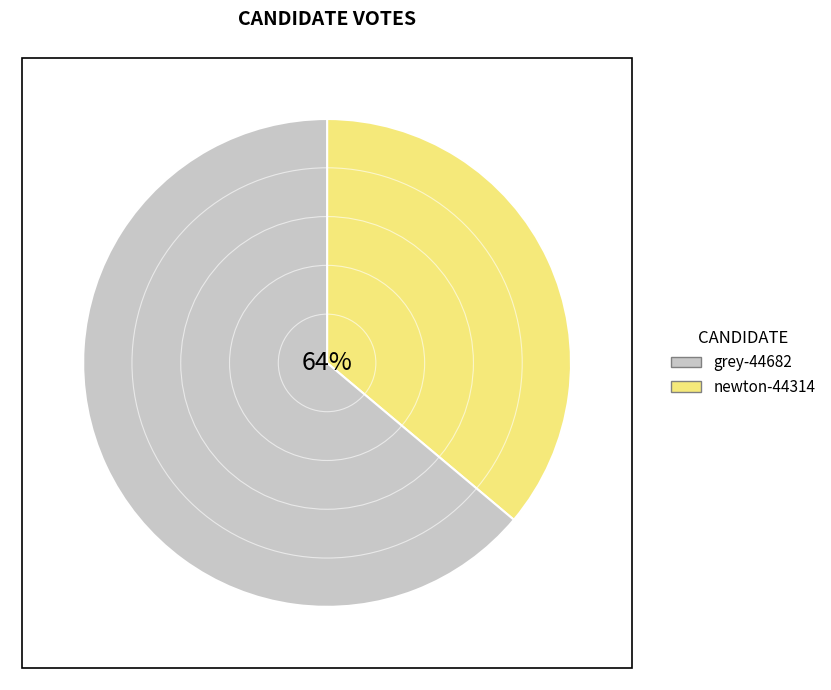

How many segments does this pie chart have?

2